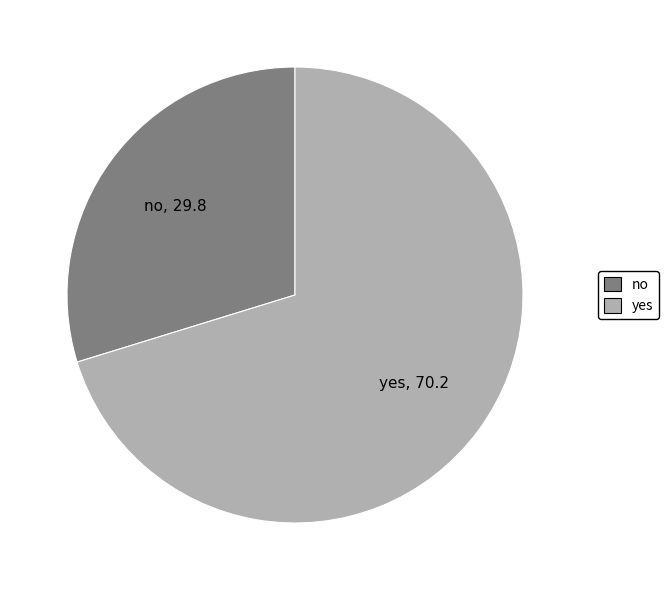

Rank the categories by value from lowest to highest.

no, yes